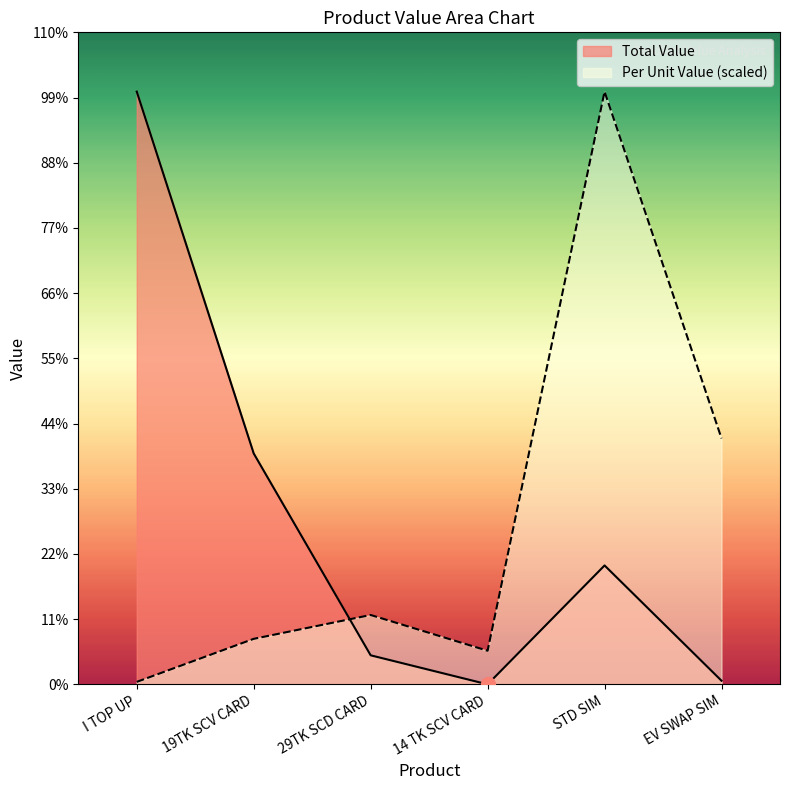

Between EV SWAP SIM and 14 TK SCV CARD, which is larger?

EV SWAP SIM